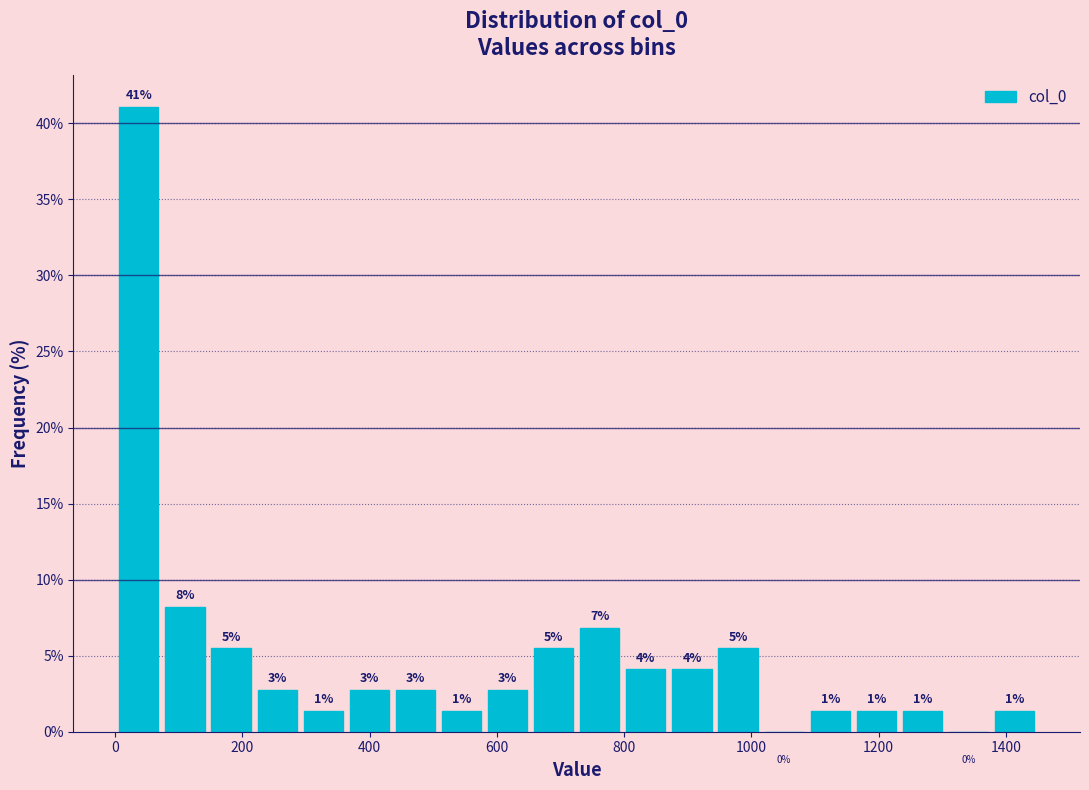

Read against the x-axis, roughly where is the centre of the tallest bar?

40